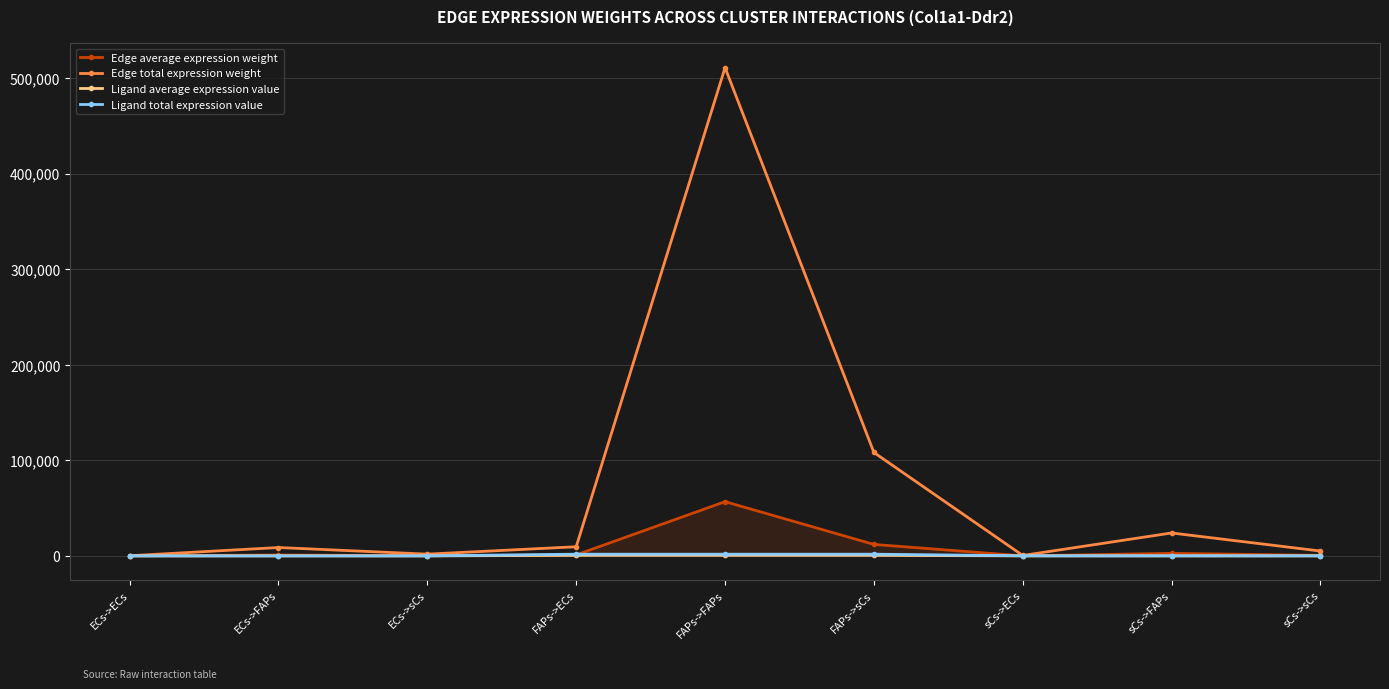

What is the greatest value displayed?

510891.0